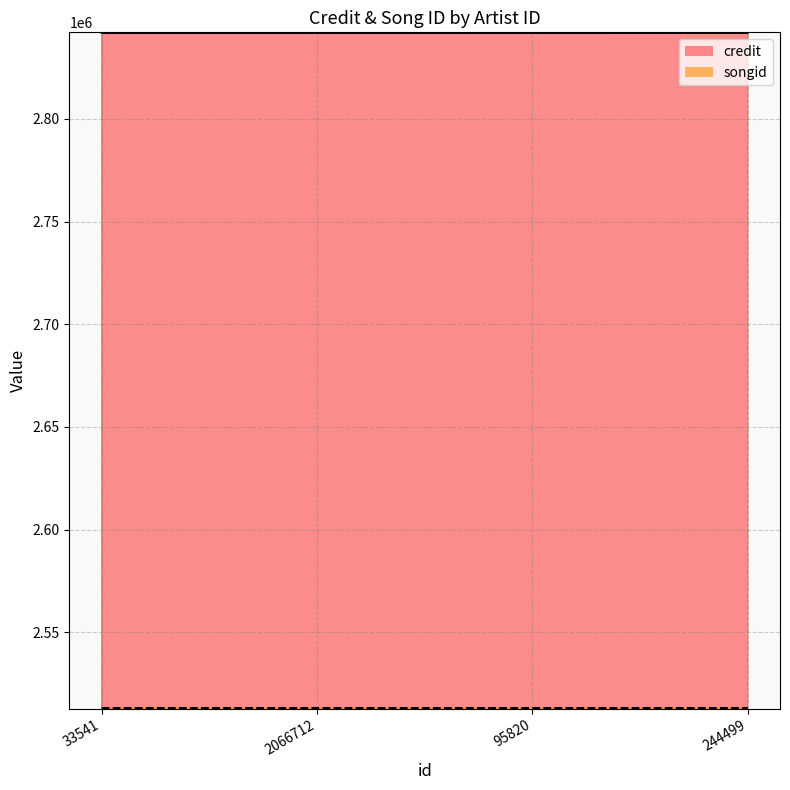

True or false: songid and credit cross at least once.

False